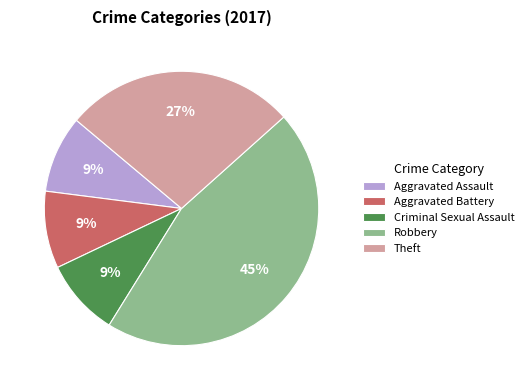

Does Aggravated Battery represent more than half of the total?

No